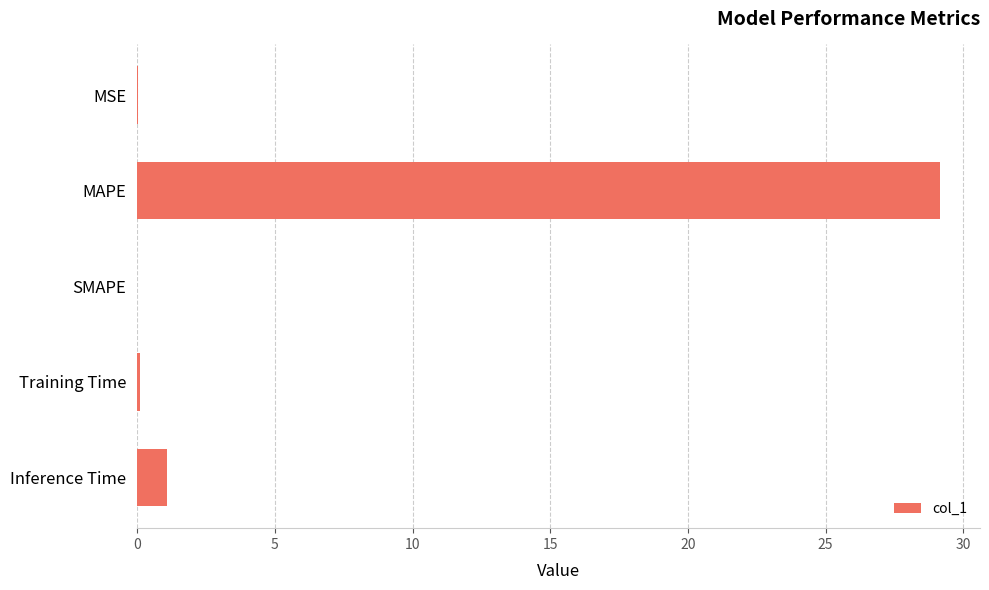

Are the bars horizontal?

Yes